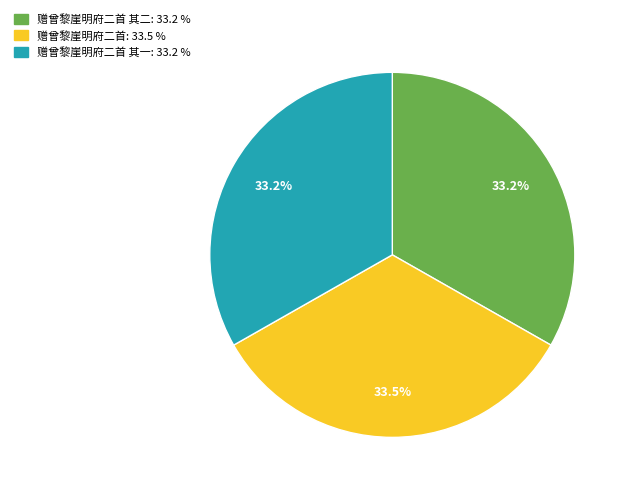

Is there a majority slice in this chart?

No